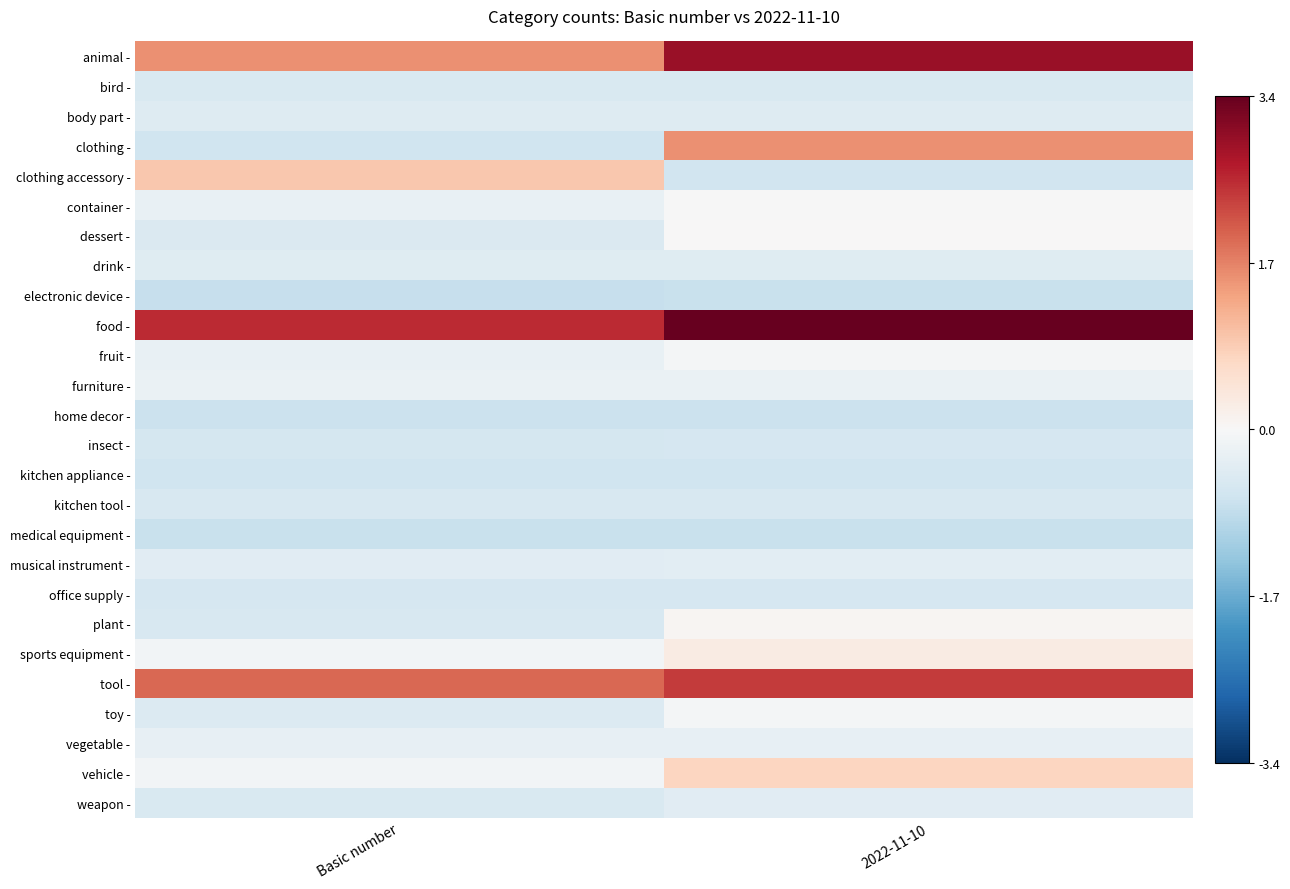

Reading right to left, transcribe all the data shown in this chart.

animal -: 2022-11-10=2.9	Basic number=1.6
bird -: 2022-11-10=-0.5	Basic number=-0.5
body part -: 2022-11-10=-0.4	Basic number=-0.4
clothing -: 2022-11-10=1.6	Basic number=-0.7
clothing accessory -: 2022-11-10=-0.6	Basic number=0.9
container -: 2022-11-10=-0.0	Basic number=-0.3
dessert -: 2022-11-10=0.0	Basic number=-0.5
drink -: 2022-11-10=-0.4	Basic number=-0.4
electronic device -: 2022-11-10=-0.8	Basic number=-0.8
food -: 2022-11-10=3.4	Basic number=2.5
fruit -: 2022-11-10=-0.1	Basic number=-0.3
furniture -: 2022-11-10=-0.2	Basic number=-0.2
home decor -: 2022-11-10=-0.7	Basic number=-0.7
insect -: 2022-11-10=-0.6	Basic number=-0.6
kitchen appliance -: 2022-11-10=-0.7	Basic number=-0.7
kitchen tool -: 2022-11-10=-0.5	Basic number=-0.5
medical equipment -: 2022-11-10=-0.7	Basic number=-0.7
musical instrument -: 2022-11-10=-0.3	Basic number=-0.4
office supply -: 2022-11-10=-0.6	Basic number=-0.6
plant -: 2022-11-10=0.1	Basic number=-0.5
sports equipment -: 2022-11-10=0.3	Basic number=-0.1
tool -: 2022-11-10=2.4	Basic number=1.9
toy -: 2022-11-10=-0.1	Basic number=-0.5
vegetable -: 2022-11-10=-0.3	Basic number=-0.3
vehicle -: 2022-11-10=0.7	Basic number=-0.1
weapon -: 2022-11-10=-0.4	Basic number=-0.5